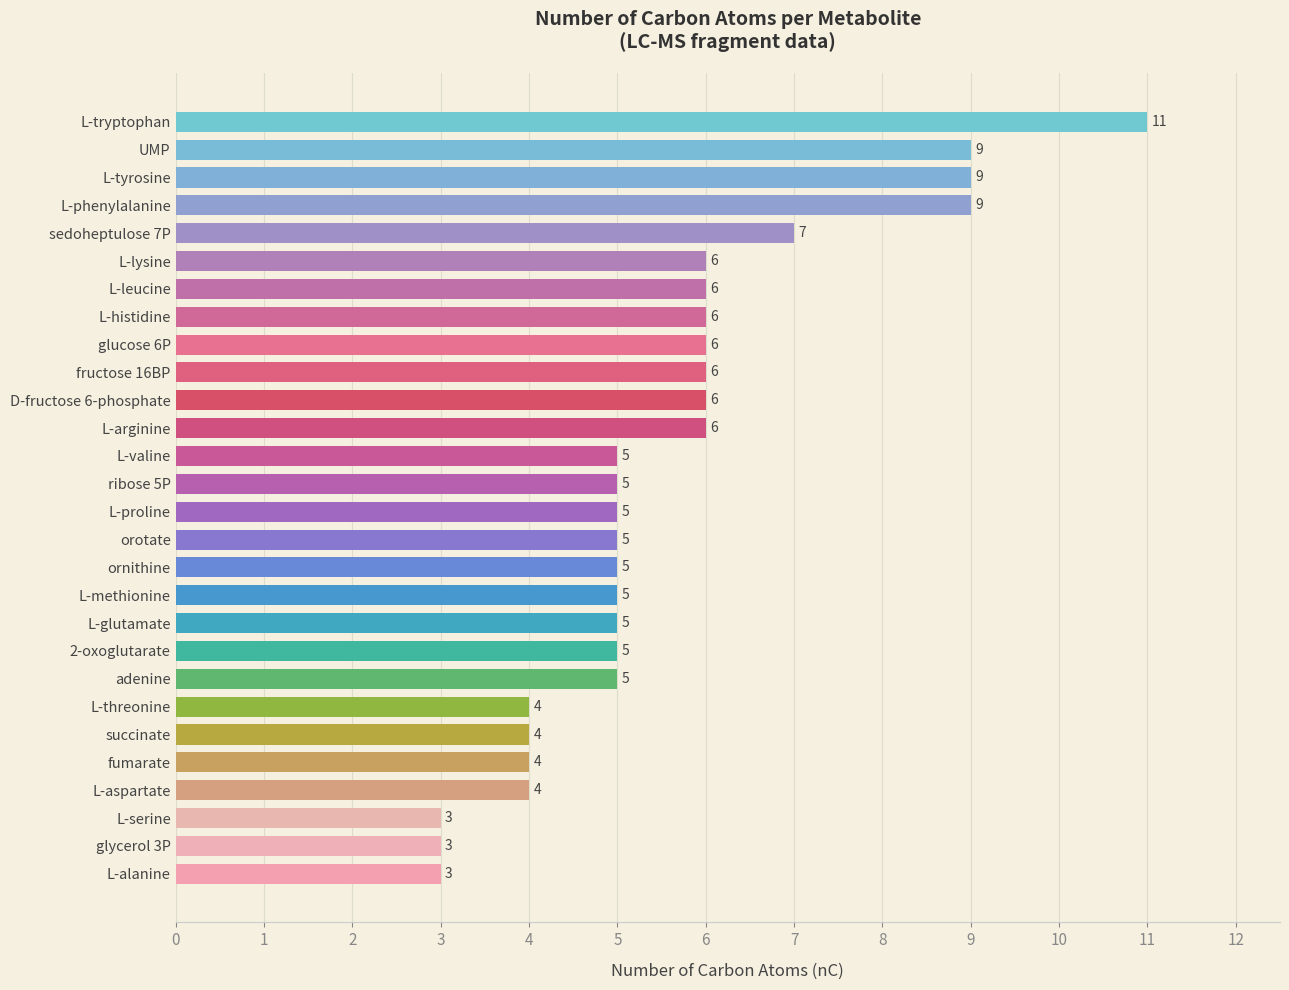

What is the approximate value at L-aspartate?

4